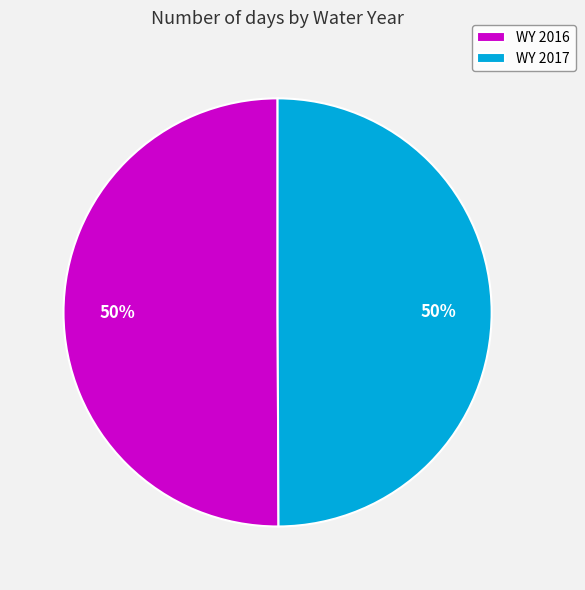

How many slices are in this pie chart?

2